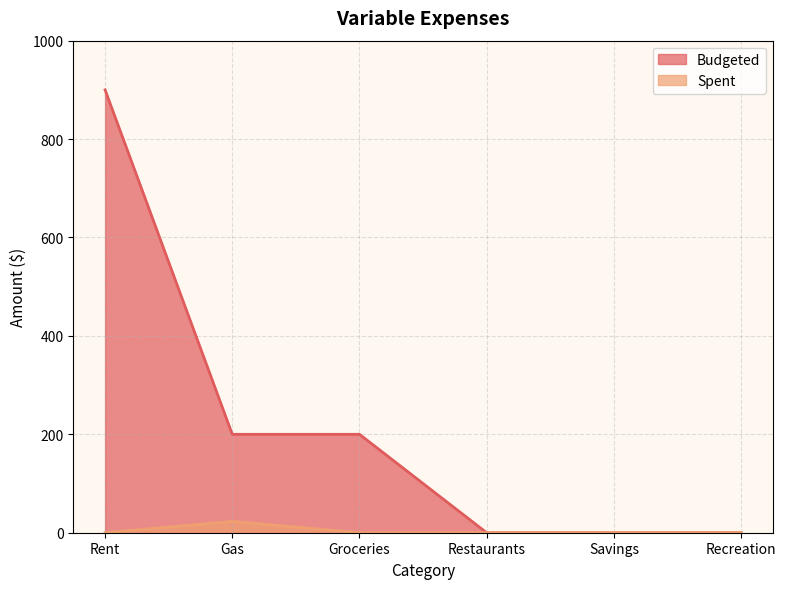

True or false: Budgeted and Spent intersect in this chart.

False